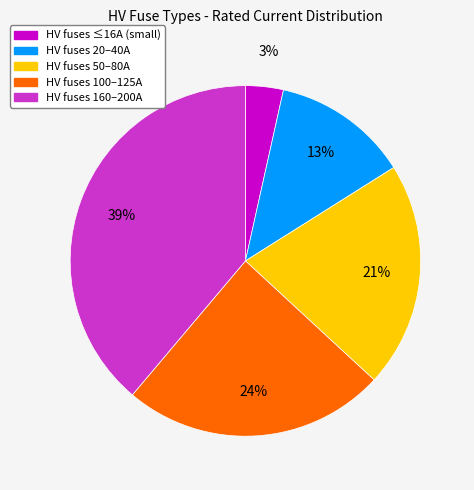

Combined, do HV fuses 160–200A and HV fuses 20–40A account for over 50%?

Yes